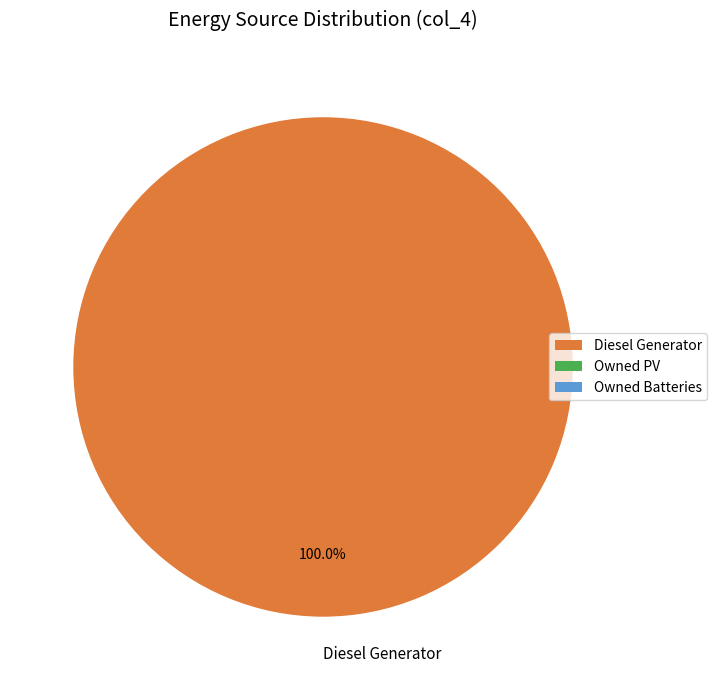

Is there any slice that represents more than half of the pie?

Yes